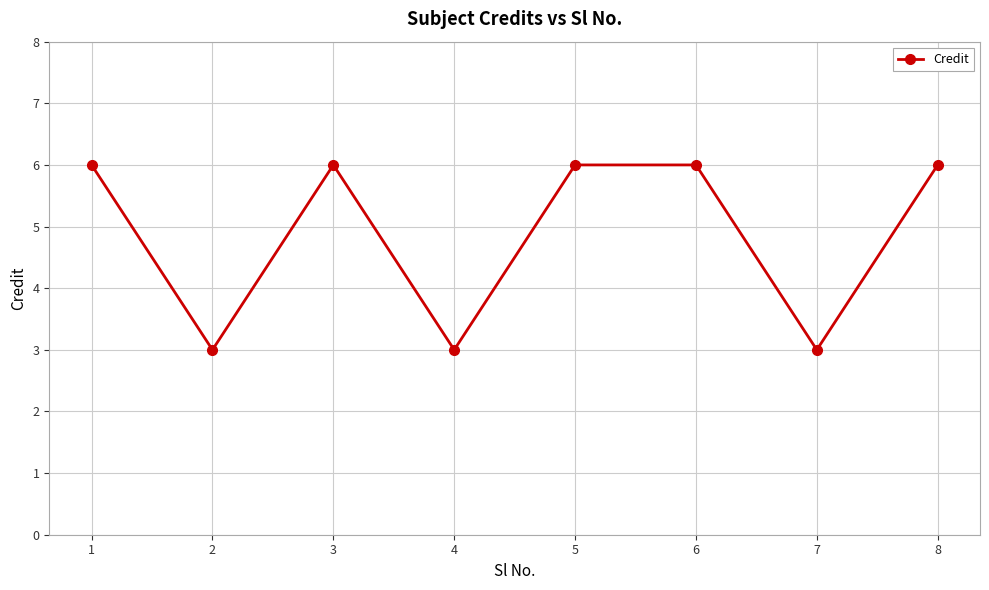

What is the difference between the maximum and minimum values?

3